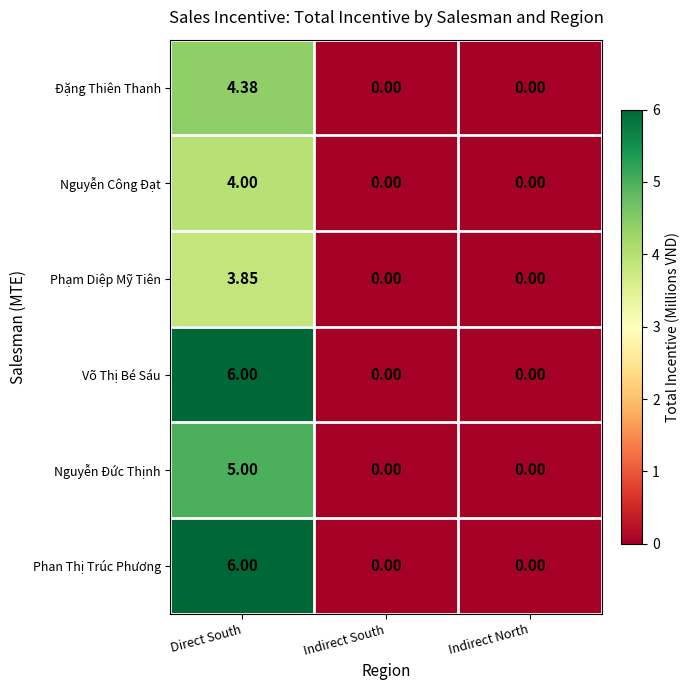

How many categories are shown in the chart?

3